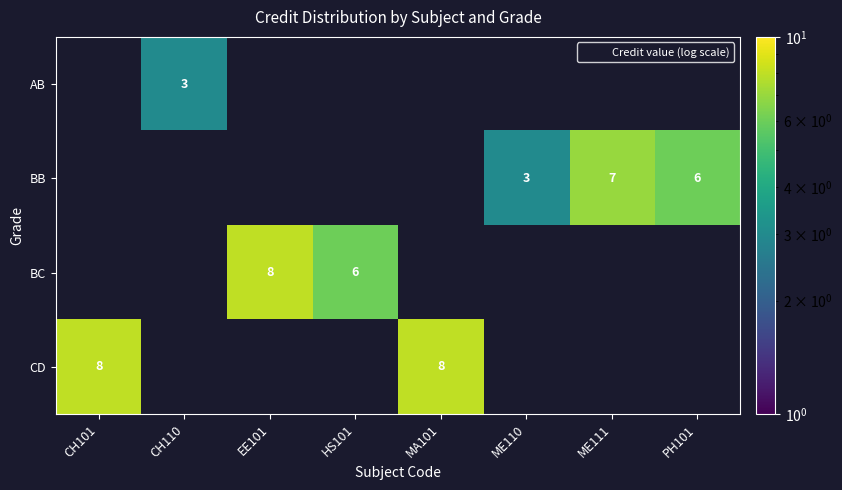

At which category is the sum across all series the highest?

CH101